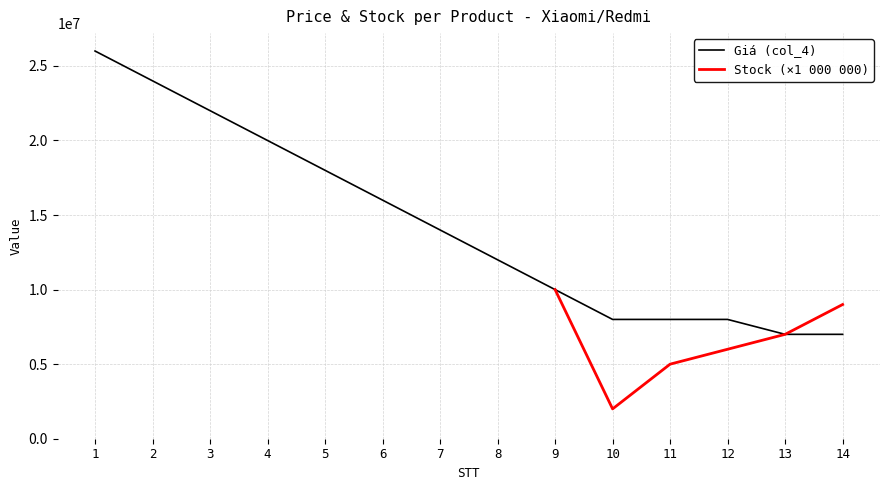

Which label corresponds to the smallest value in the chart?

10